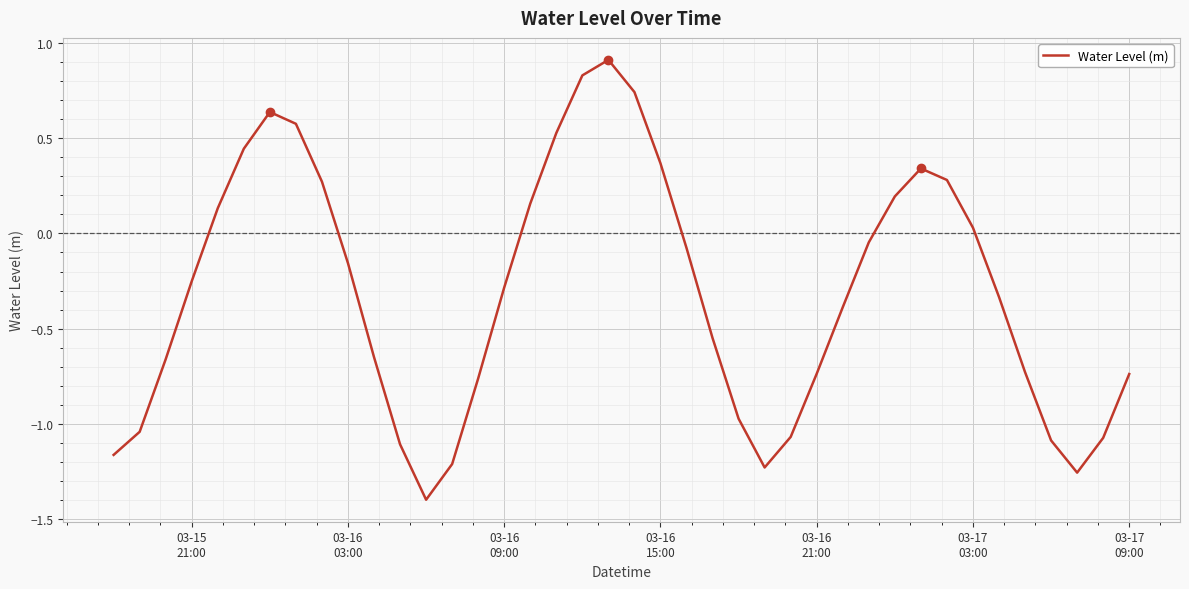

What is the difference between the maximum and minimum values?

2.3